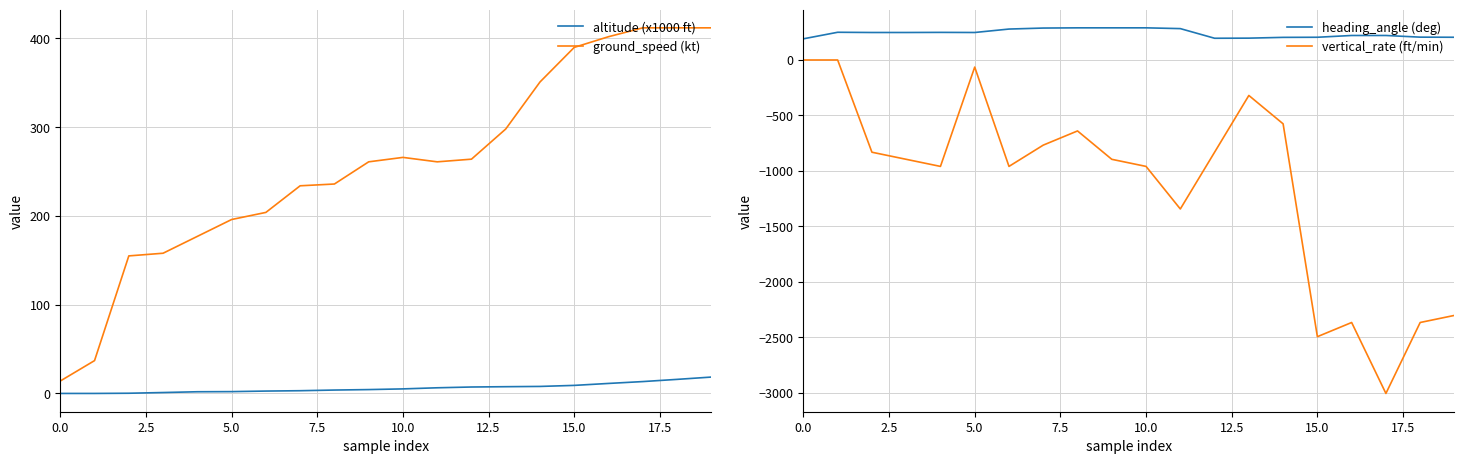

True or false: vertical_rate (ft/min) and heading_angle (deg) cross at least once.

False